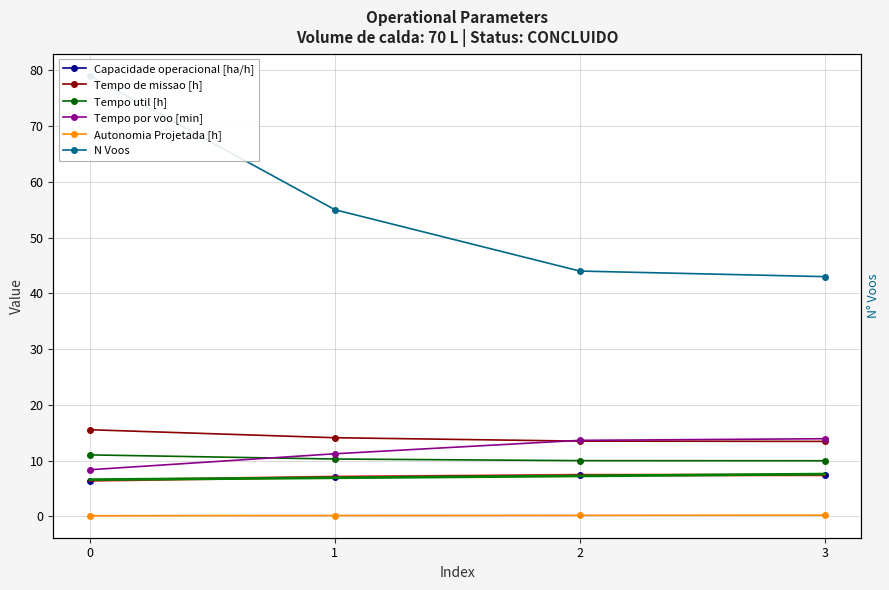

True or false: Autonomia Projetada [h] and Tempo de missao [h] intersect in this chart.

False